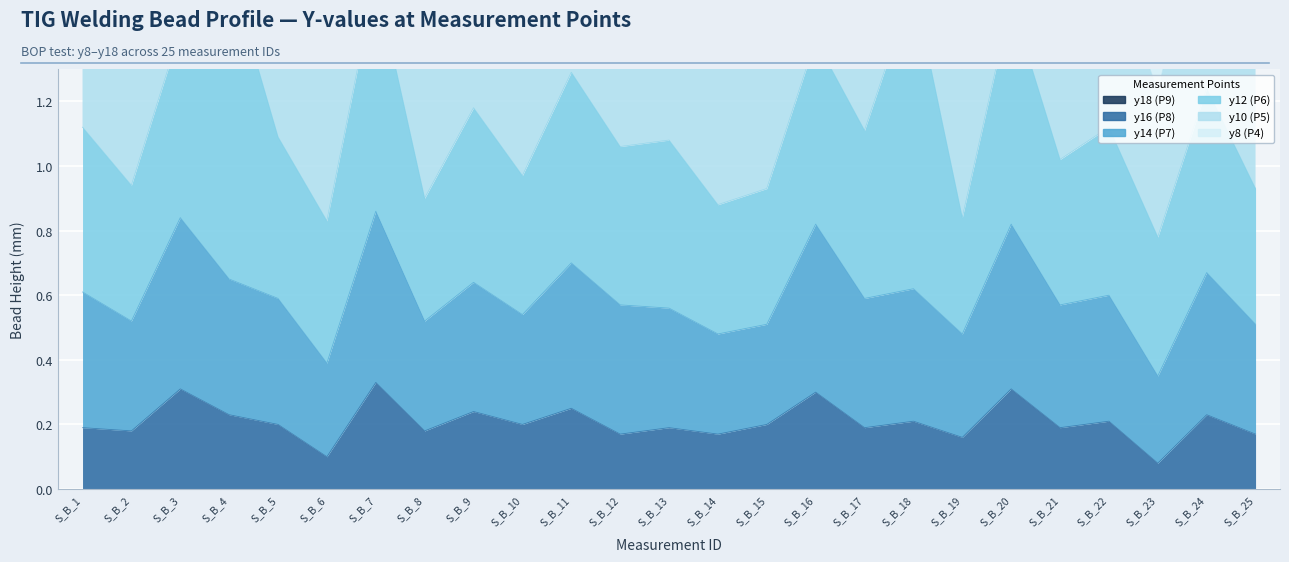

At which category does y12 (P6) reach its first local valley?

S_B_2